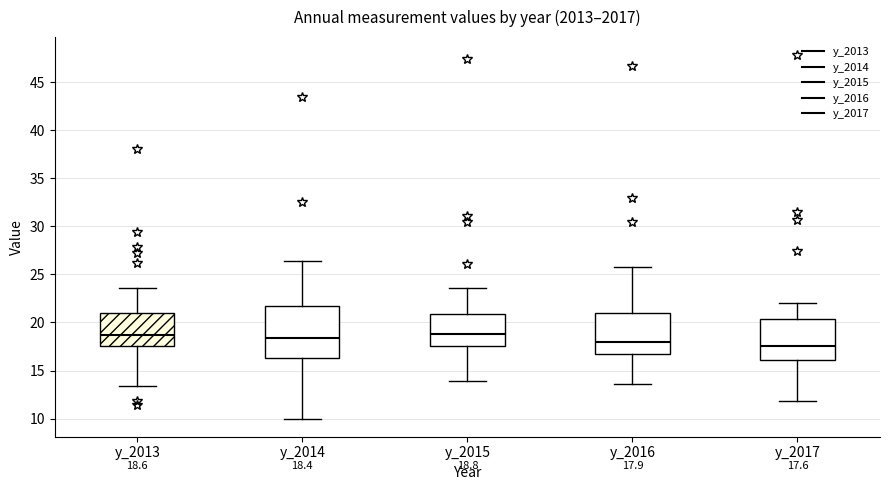

Which box is the tallest, from its lower edge to its upper edge?

y_2014